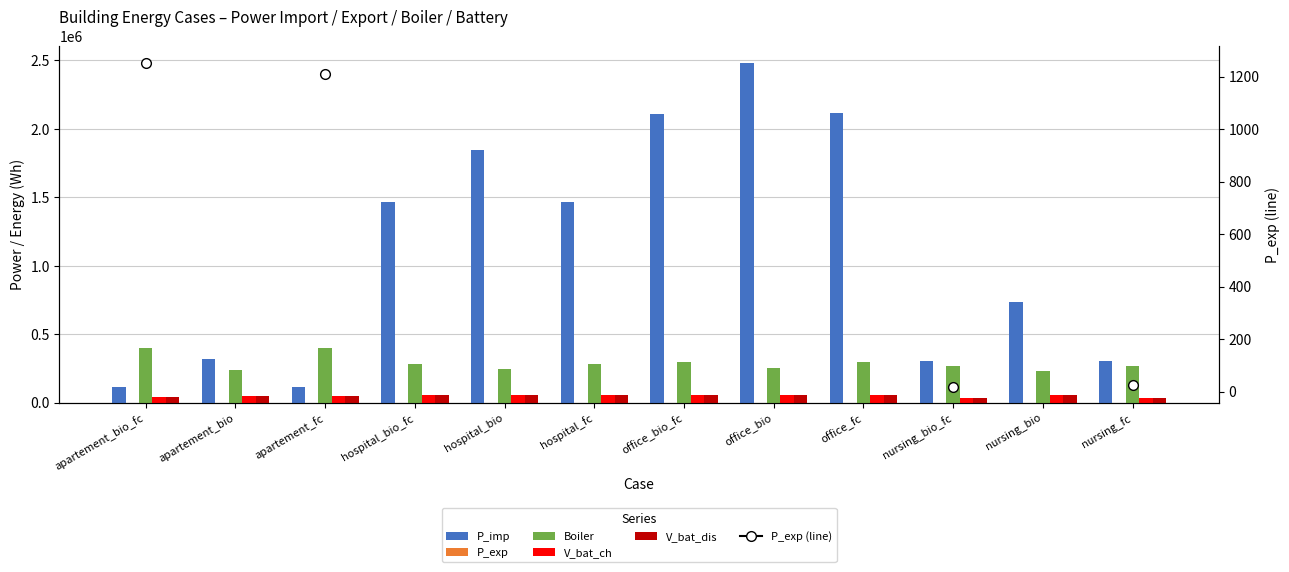

The V_bat_dis series shows 56405.2 at office_bio_fc. True or false?

True